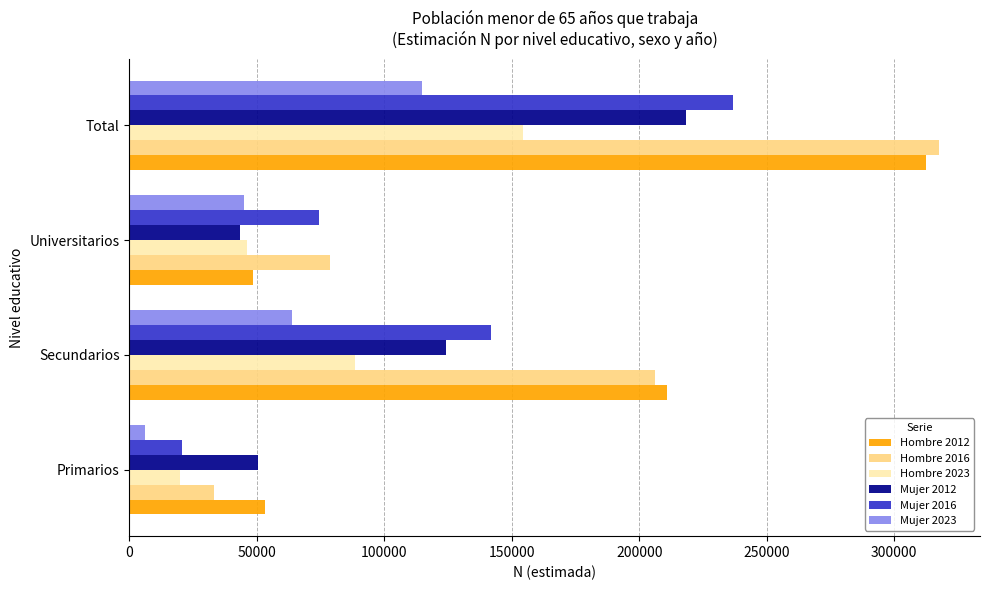

What is the sum of all Hombre 2023 values?

308864